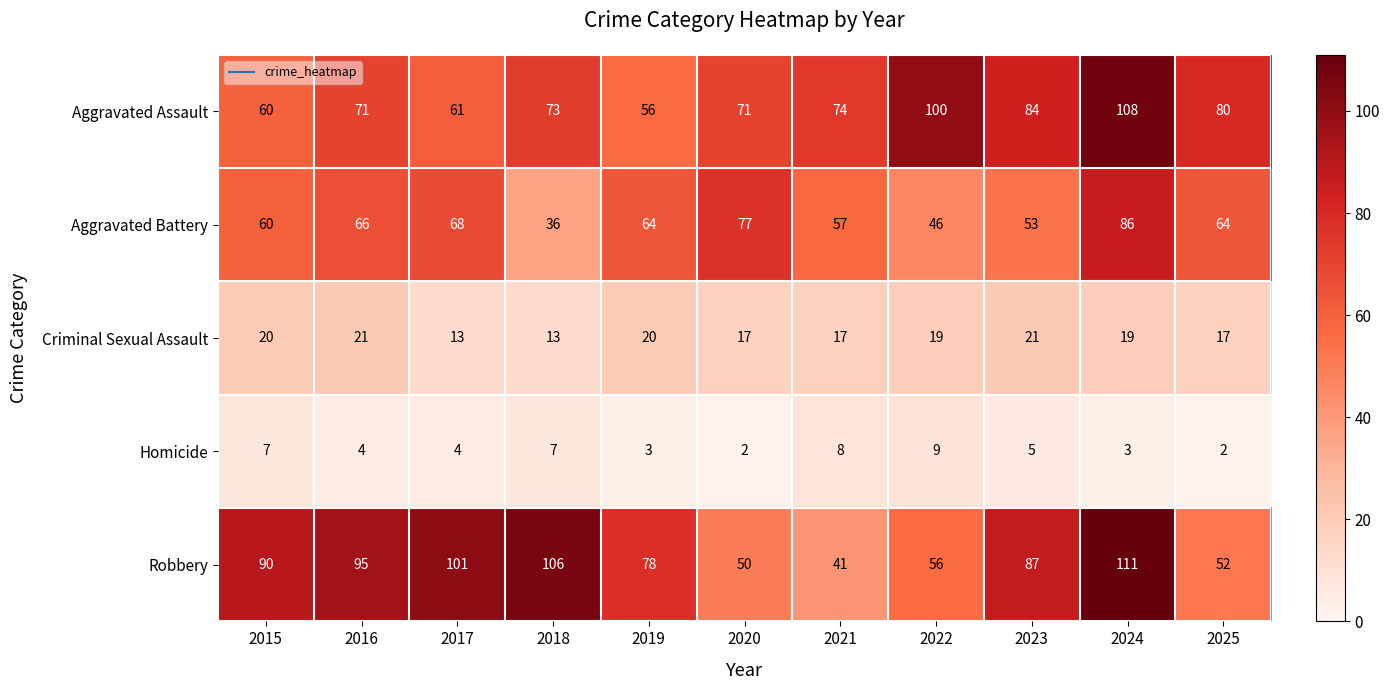

How many series are shown in this chart?

5